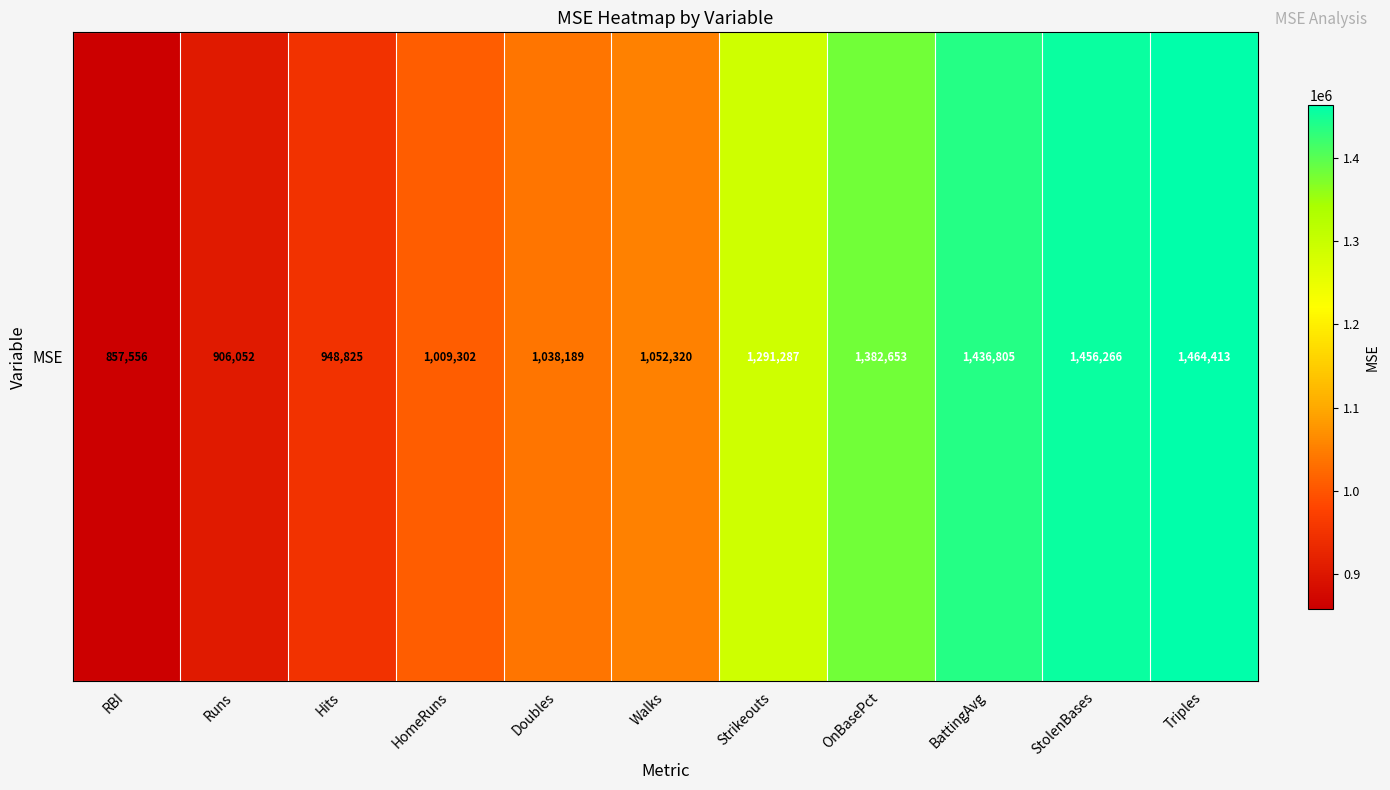

Reading left to right, transcribe all the data shown in this chart.

RBI=857556.4	Runs=906051.5	Hits=948824.5	HomeRuns=1009301.7	Doubles=1038189.3	Walks=1052319.8	Strikeouts=1291287.1	OnBasePct=1382653.4	BattingAvg=1436804.9	StolenBases=1456266.5	Triples=1464413.0